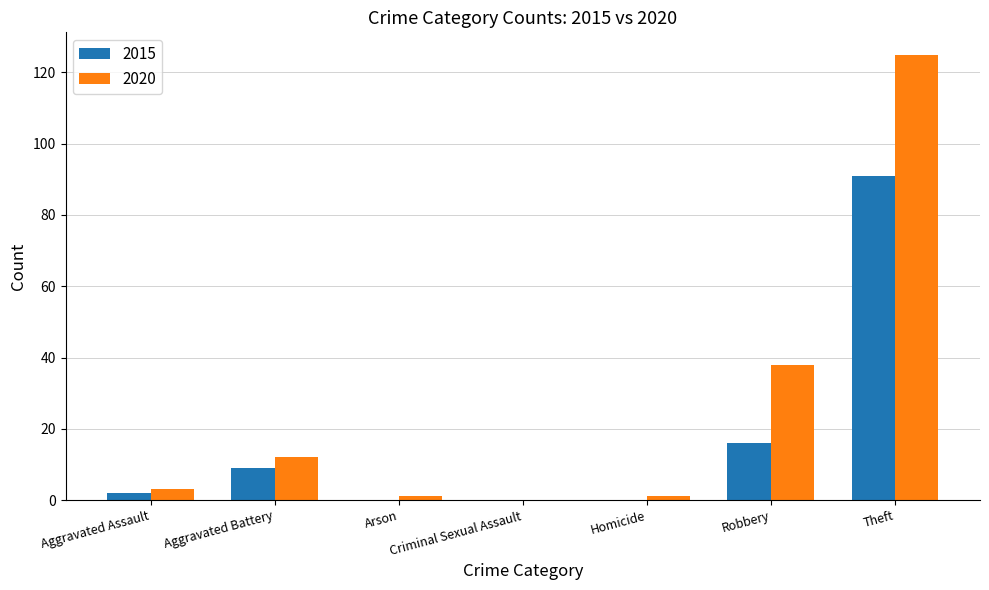

What are all the series names shown in the legend?

2015, 2020